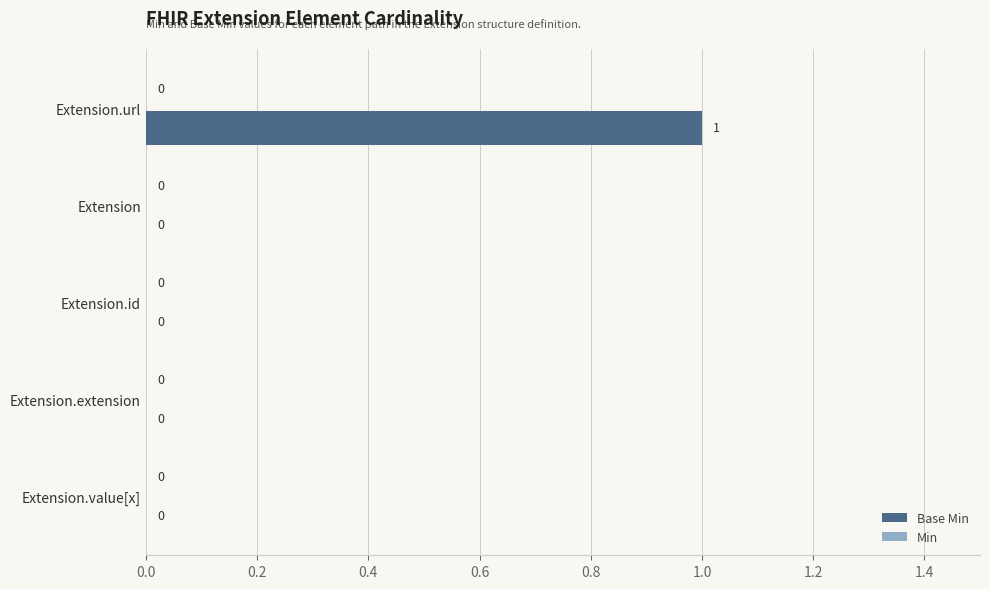

True or false: the data shows 0 at Extension.

True